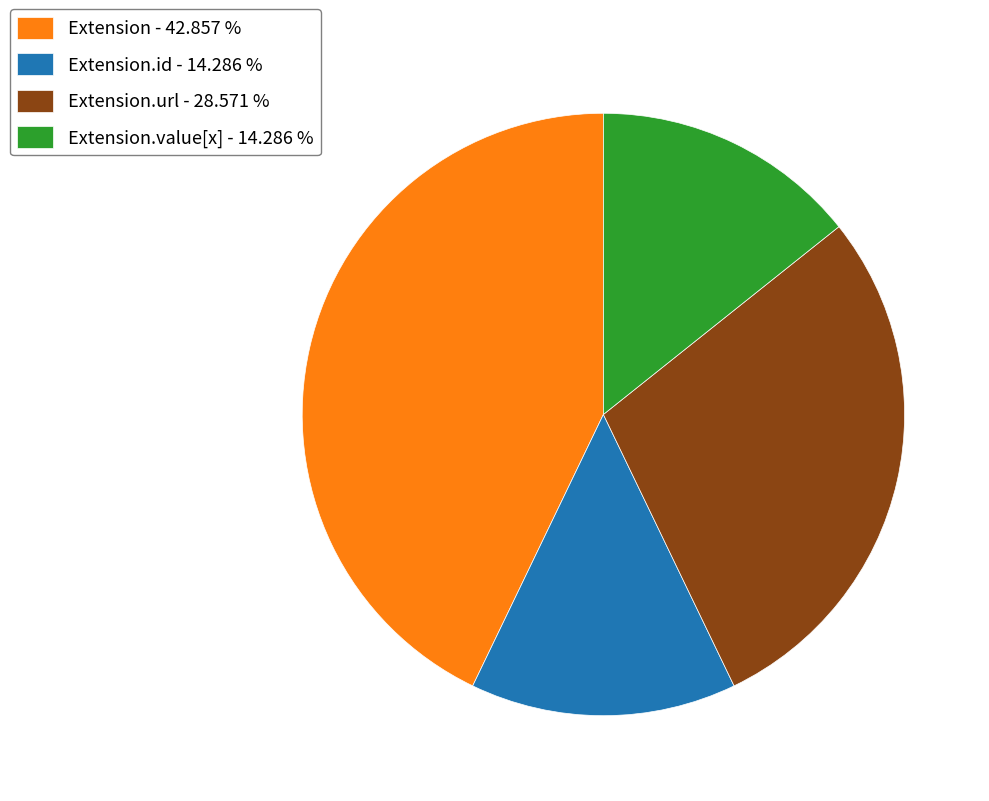

Is there any slice that represents more than half of the pie?

No